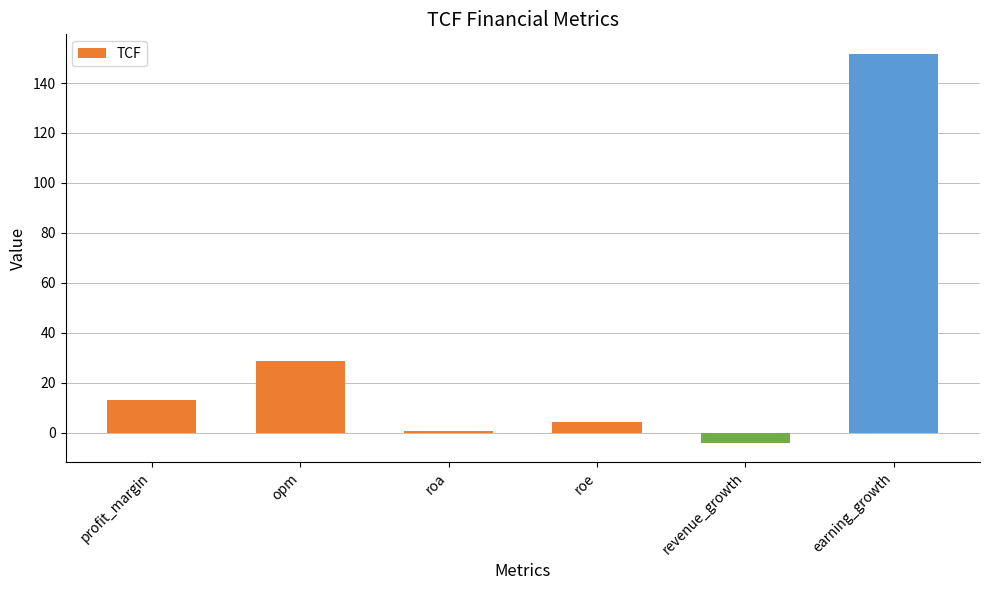

What position from the left is revenue_growth?

5